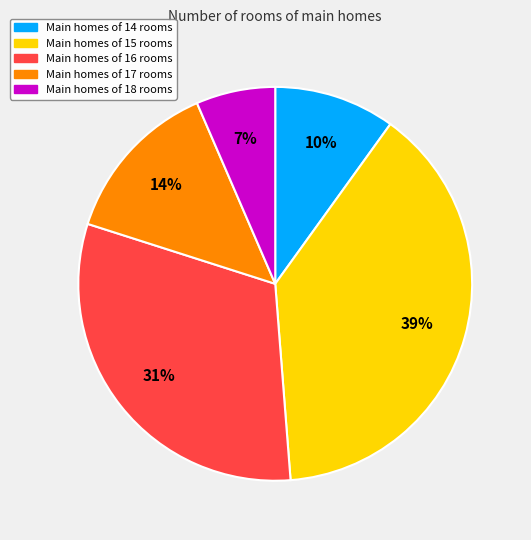

Is there a majority slice in this chart?

No